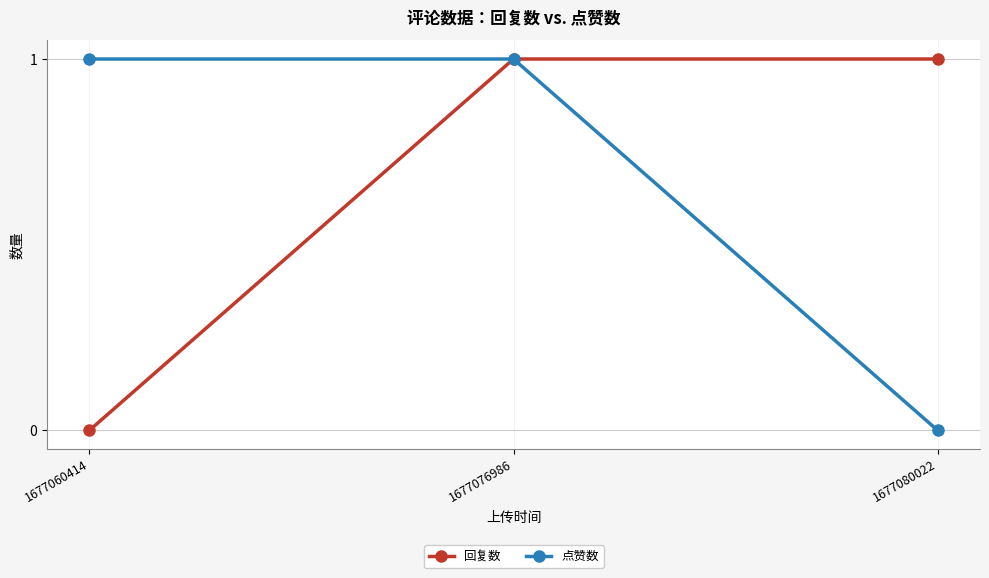

What is the value of the 回复数 point at the 3rd from the left?

1